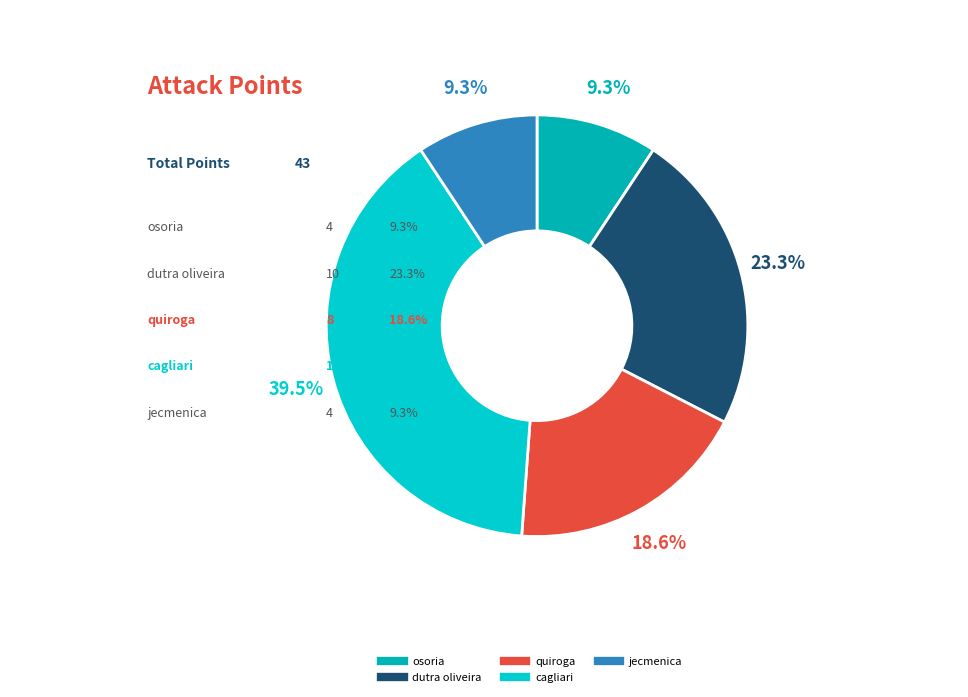

To the nearest percent, what is the combined percentage of cagliari daniel and quiroga gonzalo?

58%